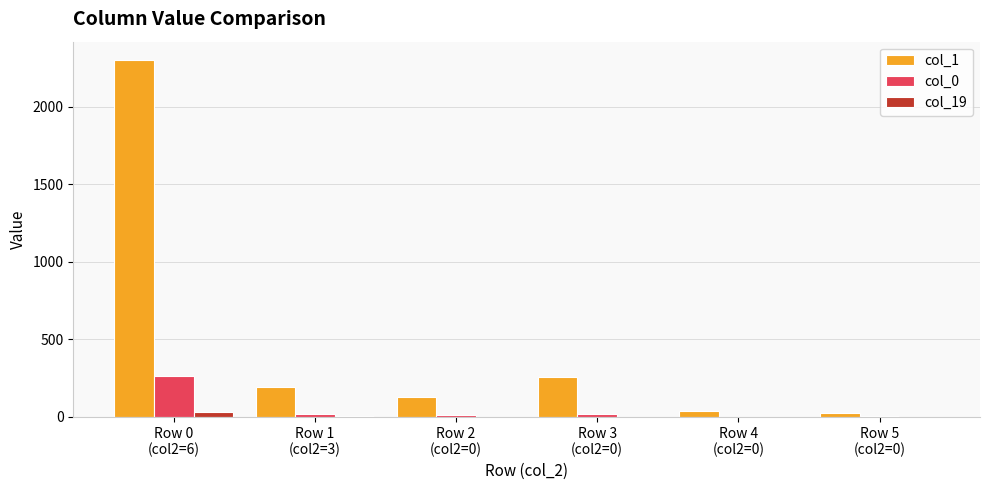

What is the maximum value for col_1?

2306